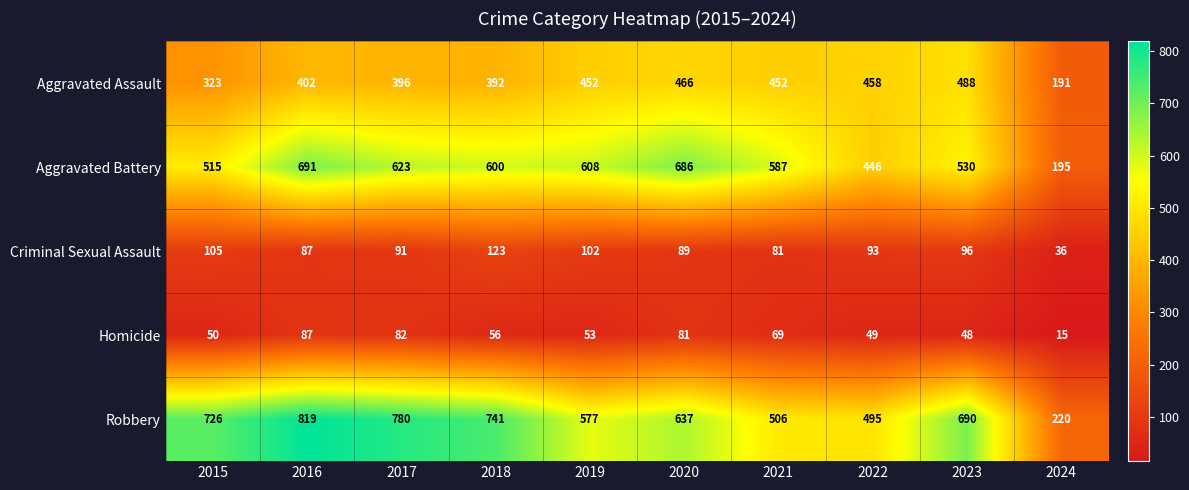

What is the difference between the second highest and second lowest values in the Criminal Sexual Assault series?

24